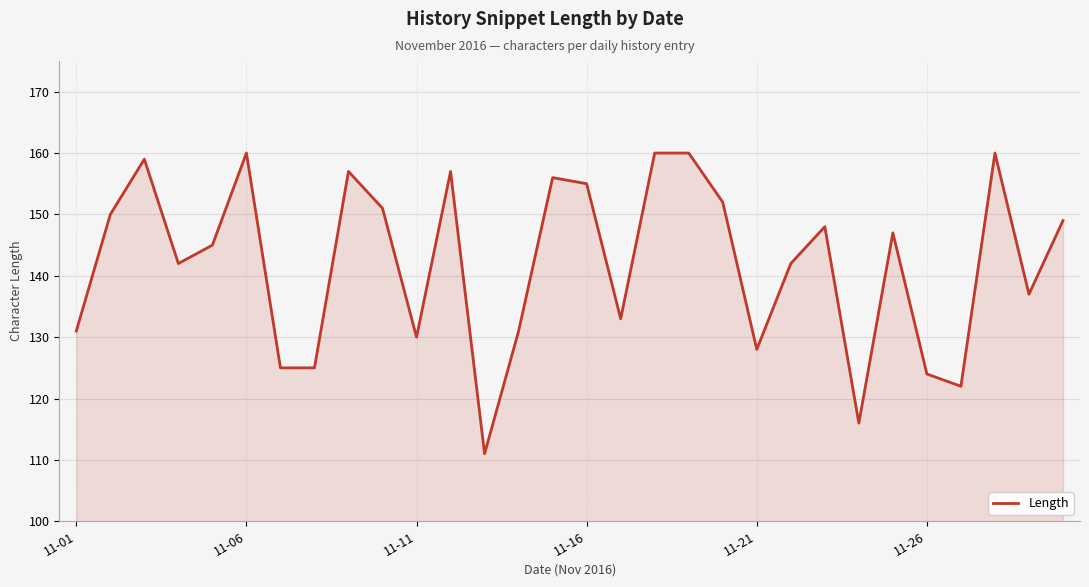

Reading left to right, transcribe all the data shown in this chart.

131	150	159	142	145	160	125	125	157	151	130	157	111	131	156	155	133	160	160	152	128	142	148	116	147	124	122	160	137	149